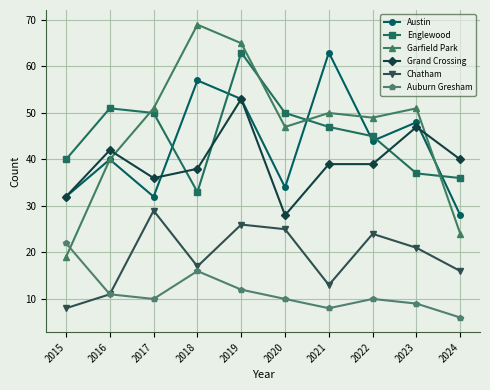

The Auburn Gresham series shows 11 at 2016. True or false?

True